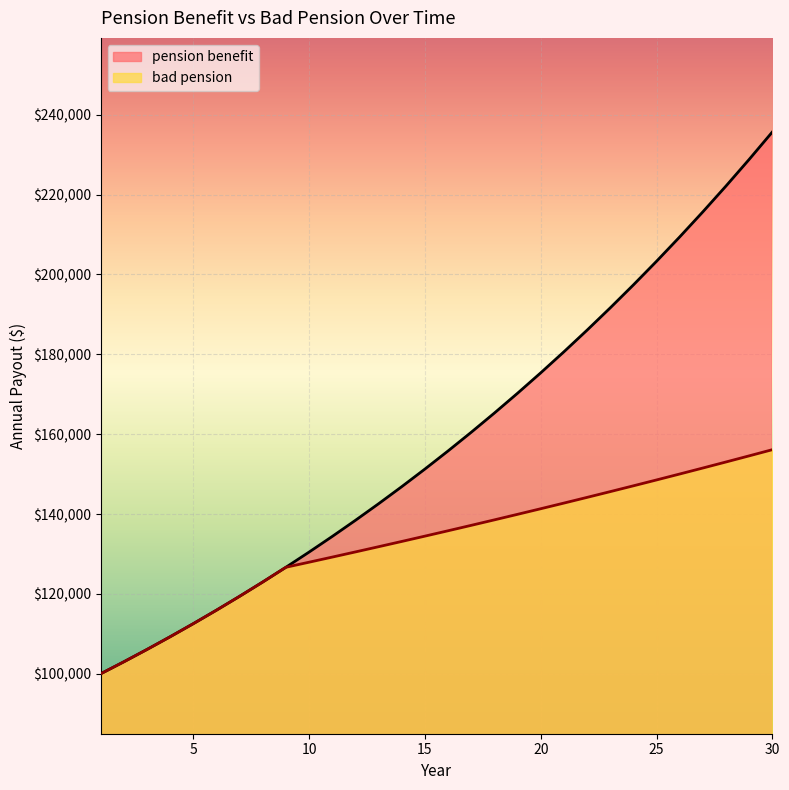

Which series has the largest total across all categories?

pension benefit